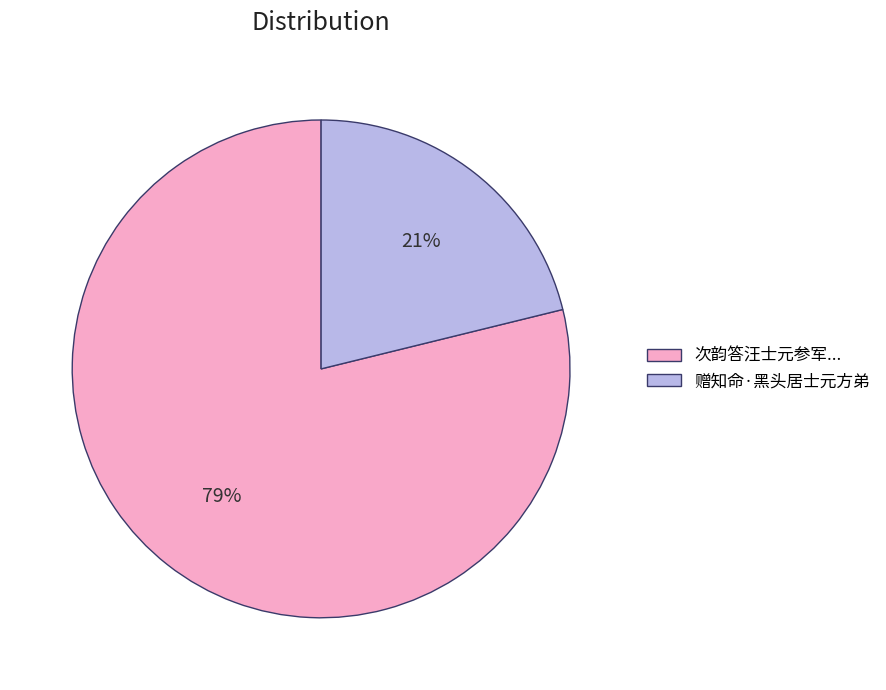

Do 赠知命·黑头居士元方弟 and 次韵答汪士元参军... together represent more than half of the pie?

Yes